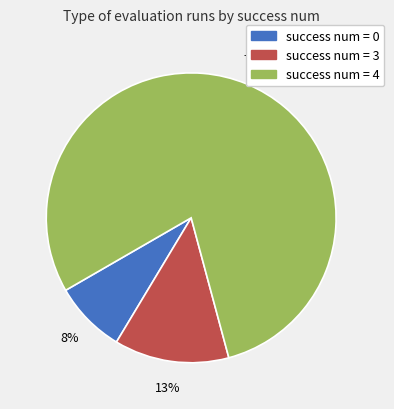

Is there a majority slice in this chart?

Yes